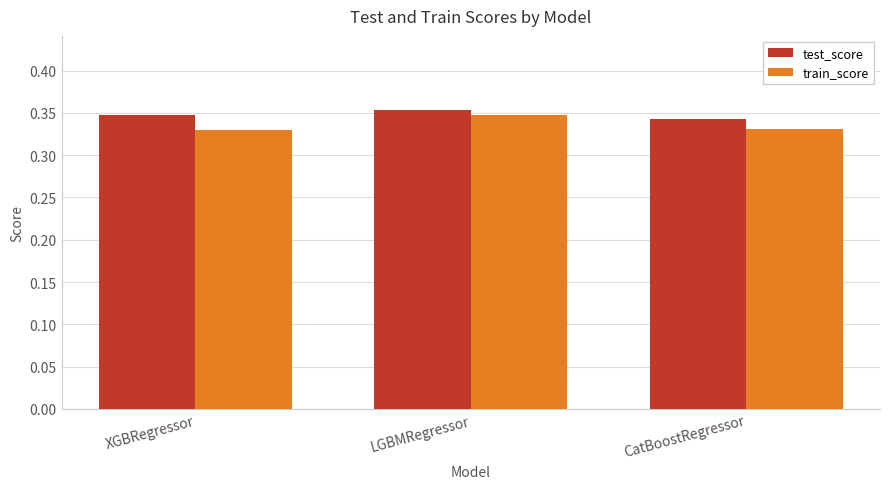

How many bars are there in total?

6